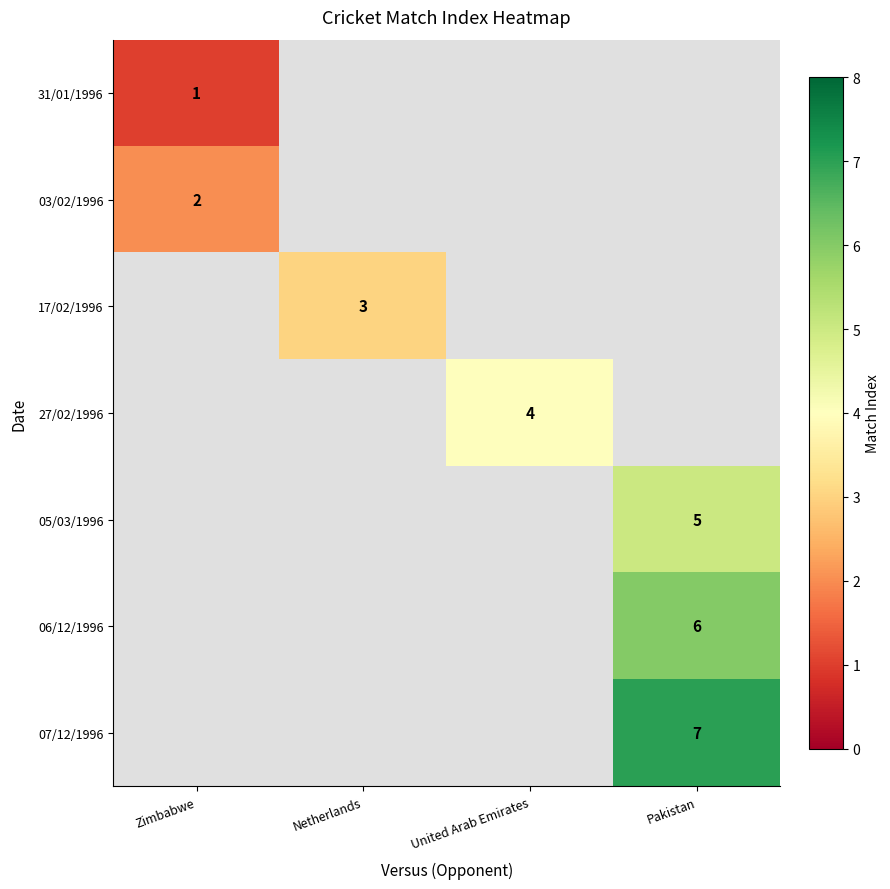

True or false: 03/02/1996 has a value of 2.0 at Zimbabwe.

True